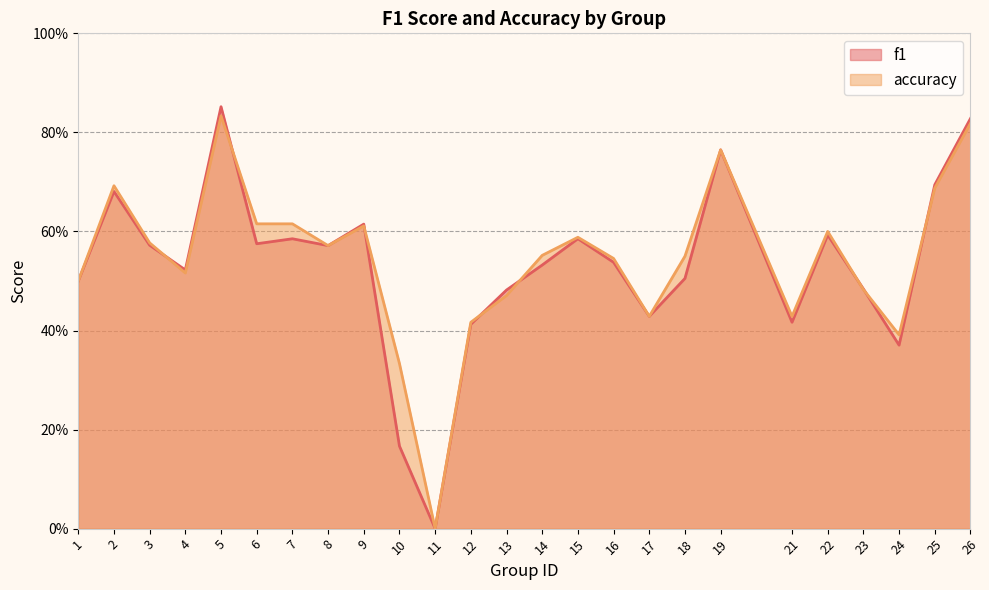

List the labels in order of f1 value, largest first.

5, 26, 19, 25, 2, 9, 22, 15, 7, 6, 3, 8, 16, 14, 4, 18, 1, 23, 13, 17, 21, 12, 24, 10, 11